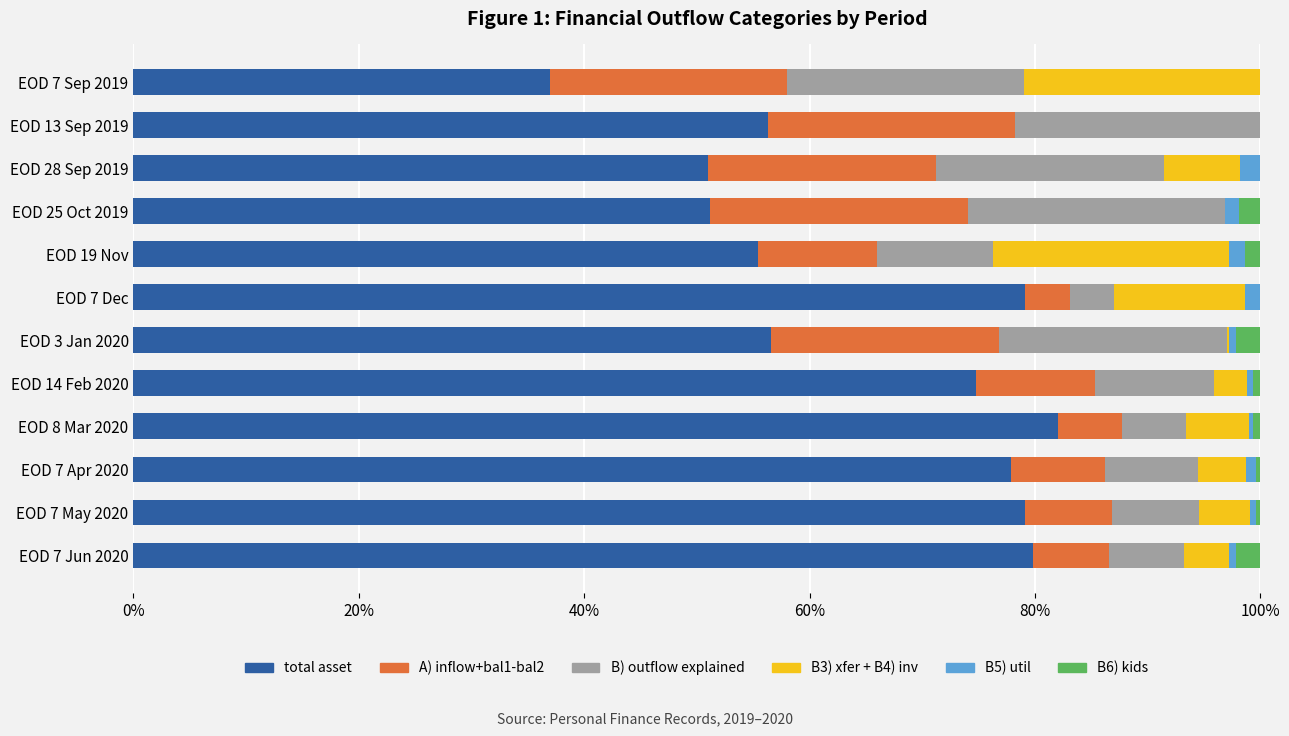

At which label does total asset reach its peak?

EOD 8 Mar 2020